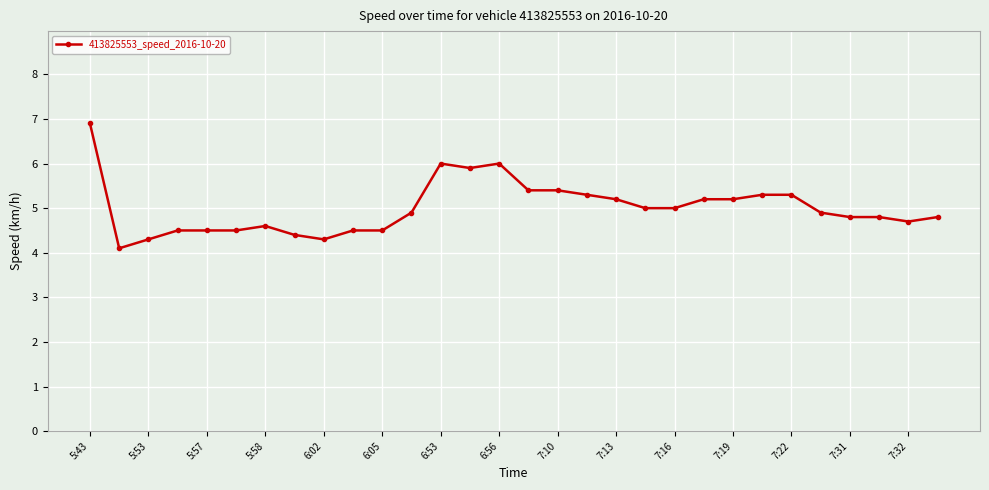

What is the greatest value displayed?

6.9